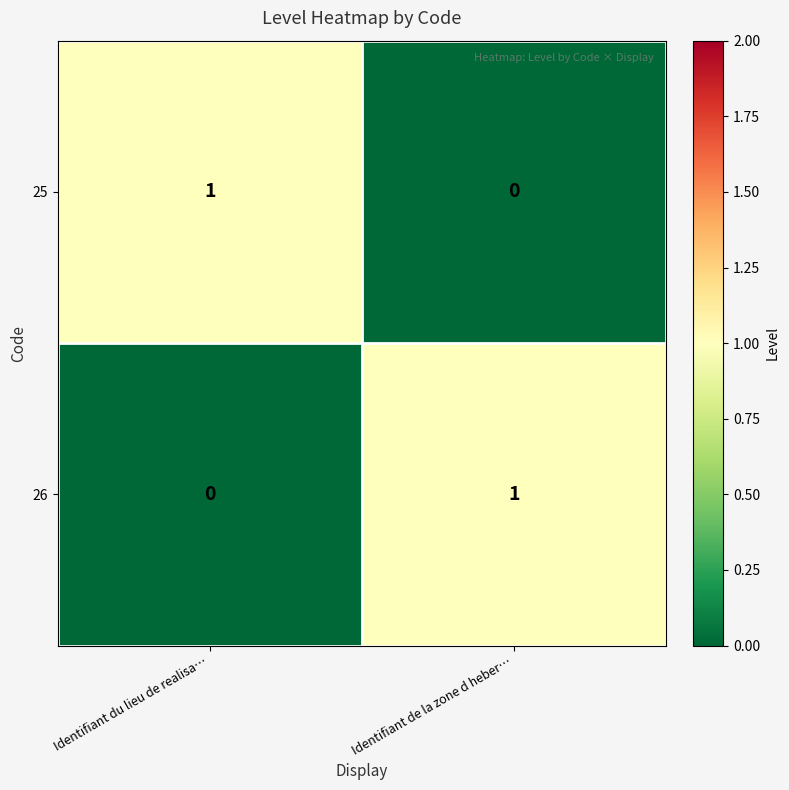

The value of 26 at Identifiant de la zone d heber… is 1. True or false?

True